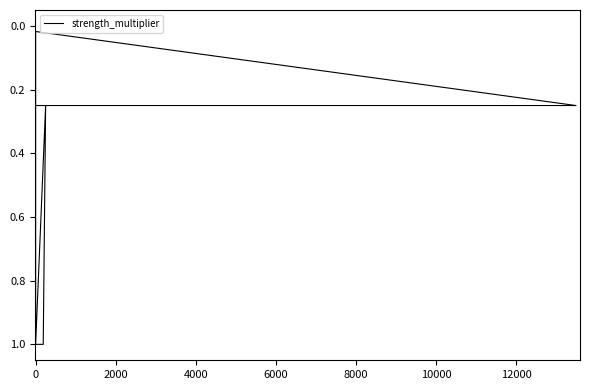

Count the number of categories in the chart.

23